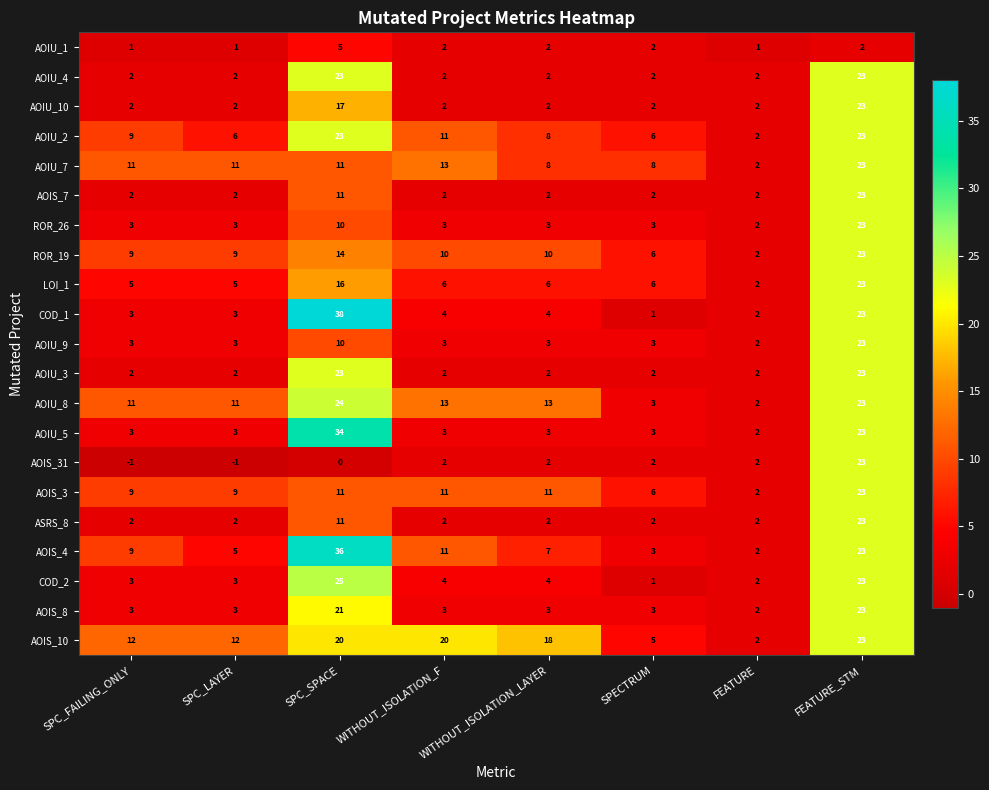

What is the difference between the highest and lowest values at WITHOUT_ISOLATION_F?

18